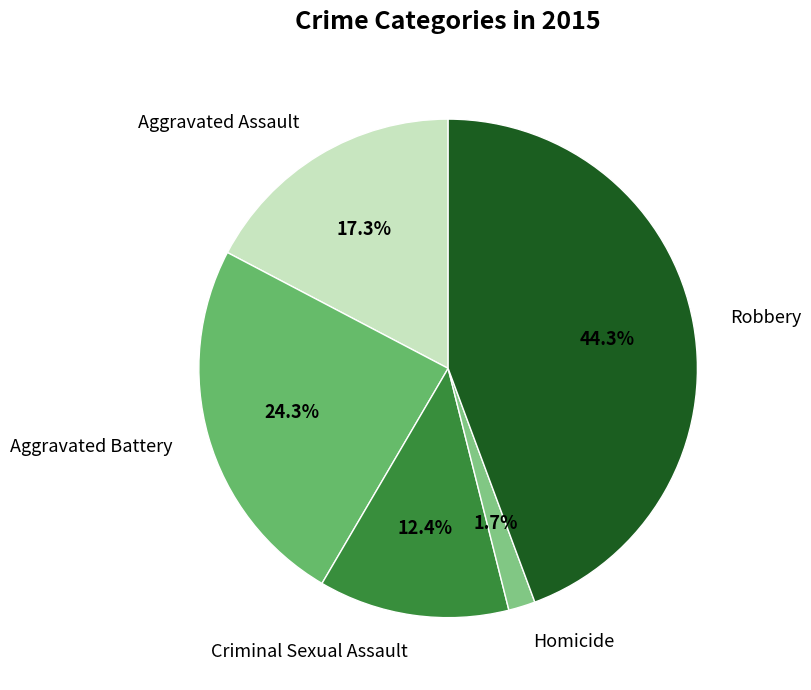

Count the number of slices in the pie.

5